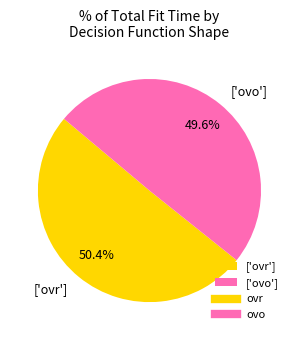

Does any single category account for the majority?

Yes